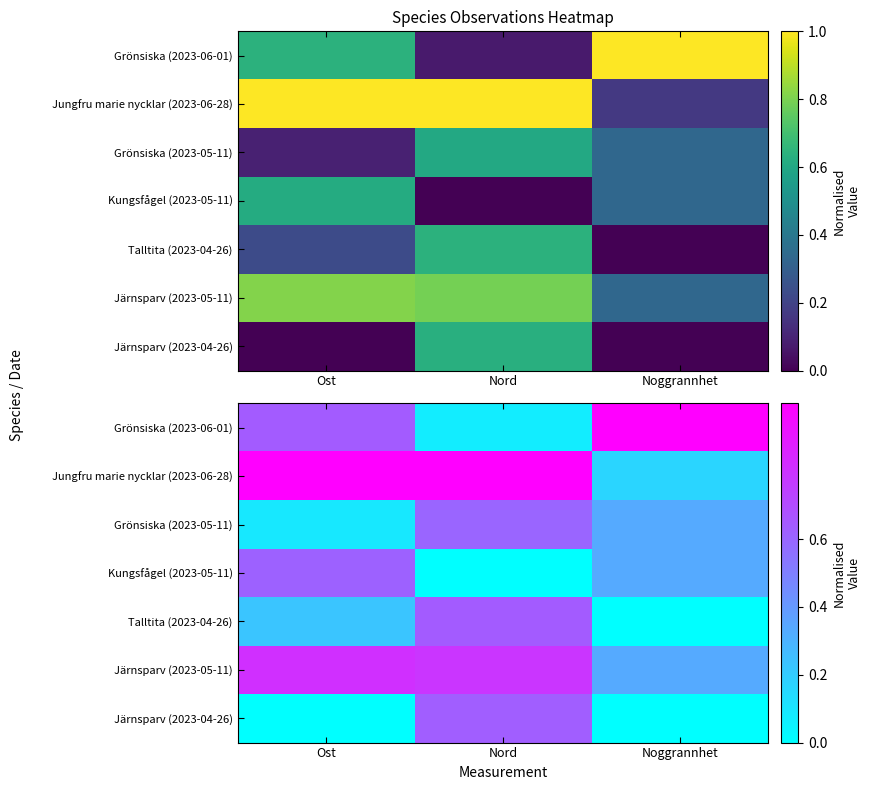

At Noggrannhet, list the series in order from smallest to largest.

Talltita (2023-04-26), Järnsparv (2023-04-26), Jungfru marie nycklar (2023-06-28), Grönsiska (2023-05-11), Kungsfågel (2023-05-11), Järnsparv (2023-05-11), Grönsiska (2023-06-01)